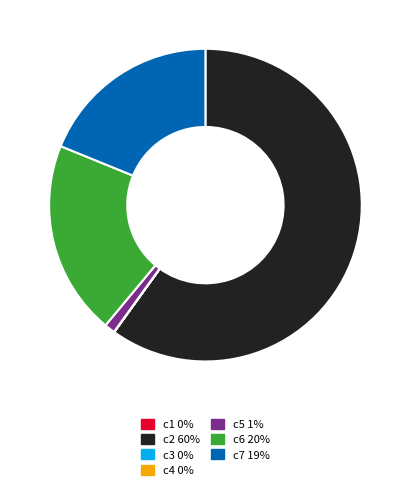

Combined, do c5 and c6 account for over 50%?

No